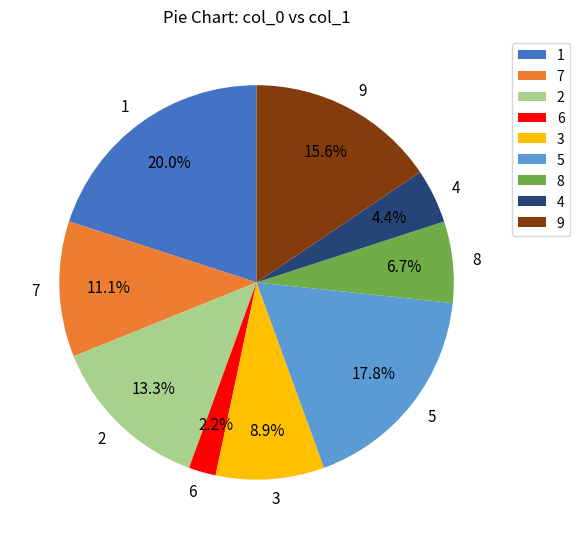

The 7 slice represents 23% of the pie. True or false?

False